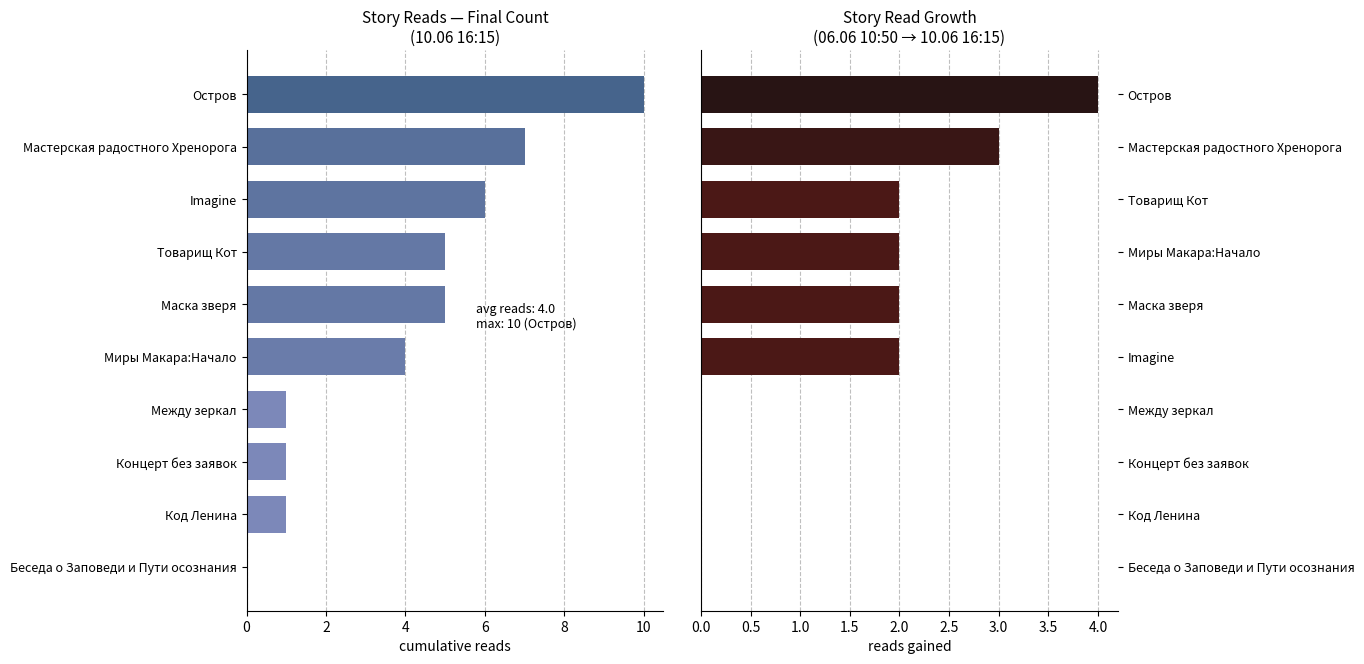

Rank the series at 6 from highest to lowest value.

10.06 16:15, growth 06.06→10.06